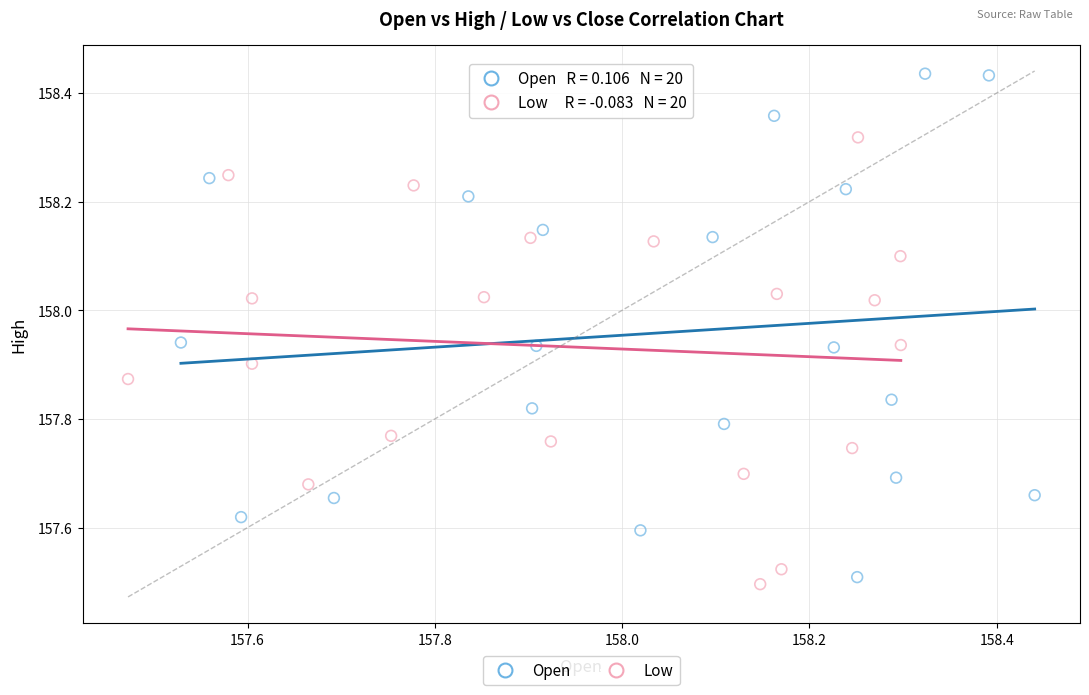

Which series has the widest spread of Y values?

Open